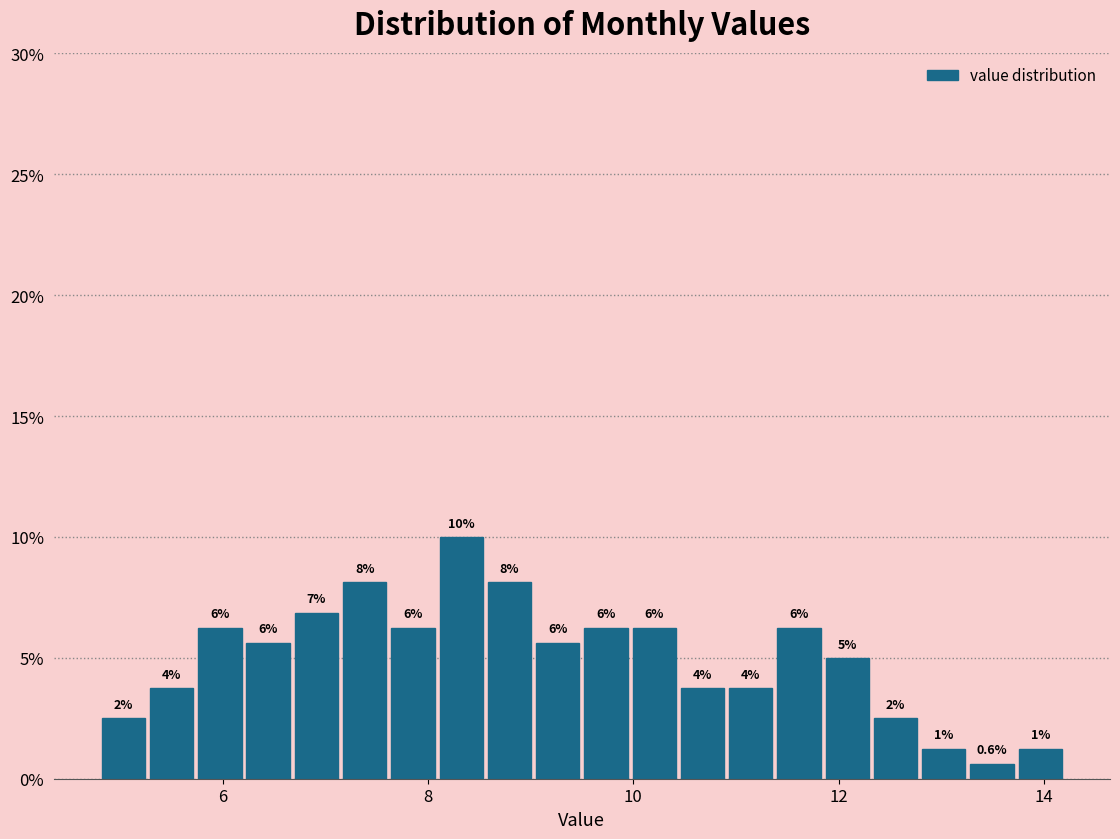

Read against the x-axis, roughly where is the centre of the tallest bar?

8.4